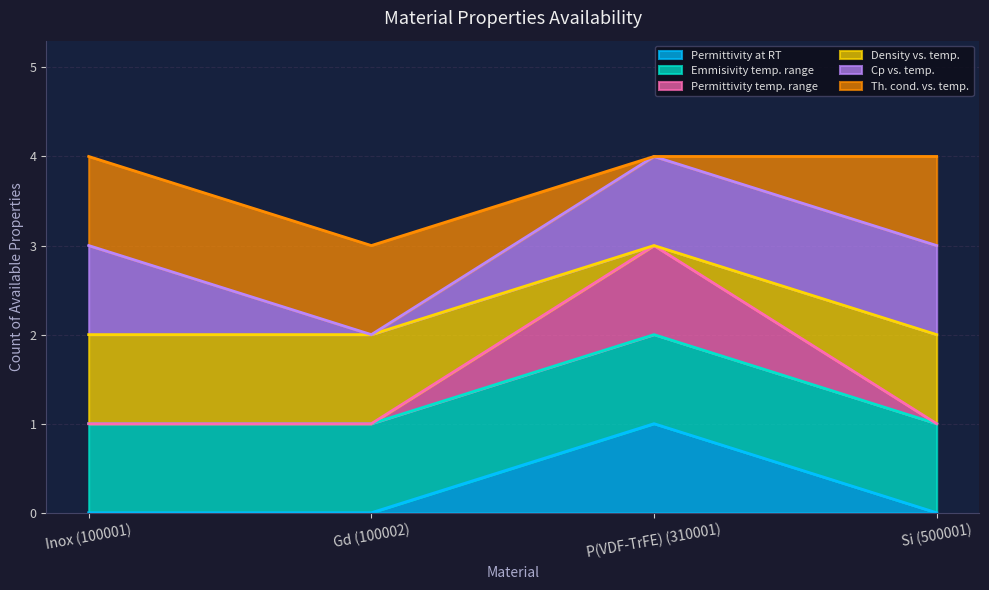

What is the label of the 1st point from the left?

Inox (100001)